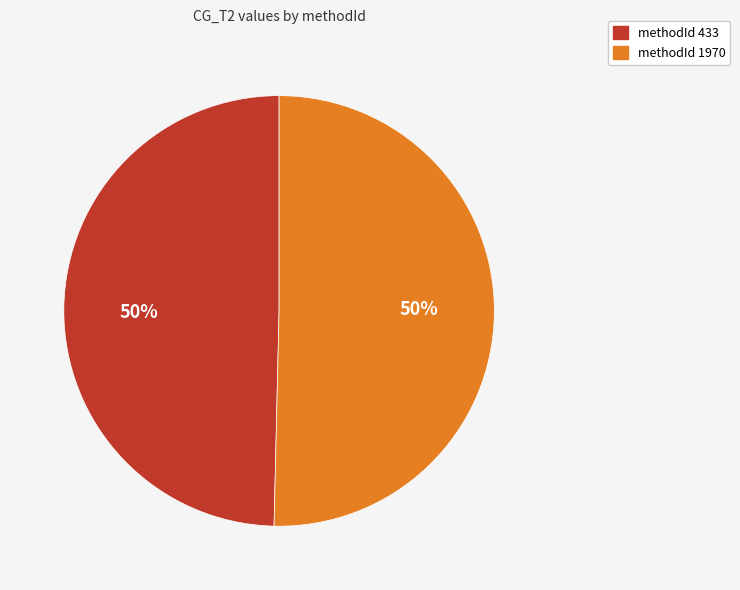

Approximately how many times larger is the value at methodId 433 compared to methodId 1970?

1.0